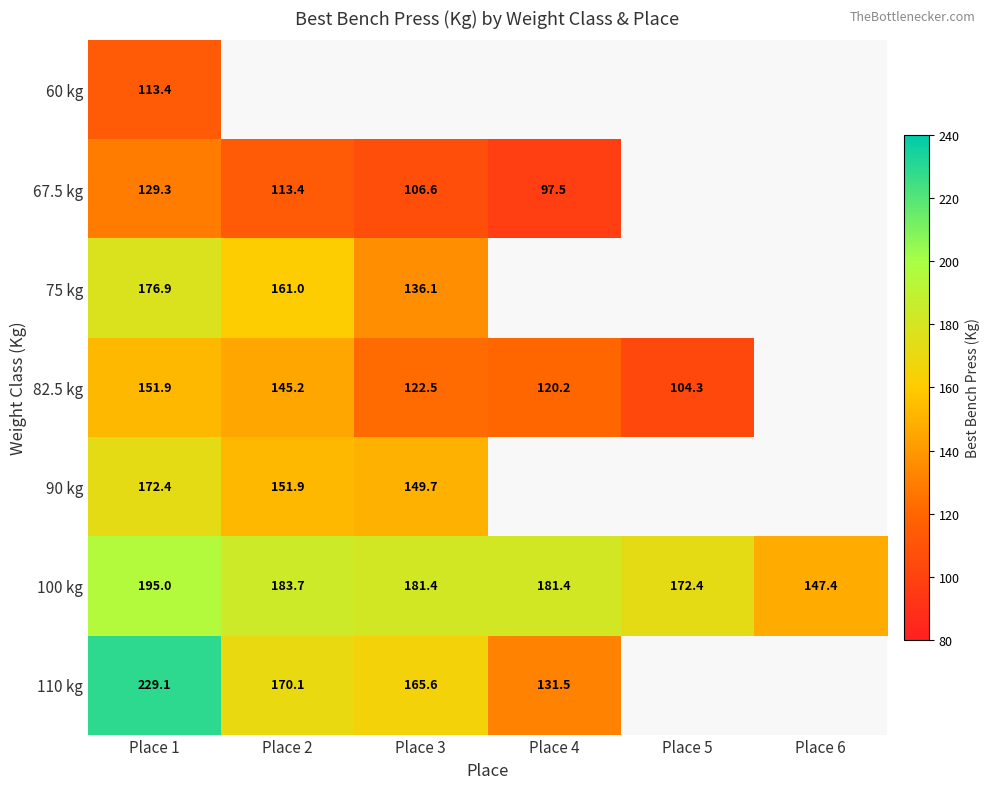

Is the value of 110 kg at Place 3 greater than the value of 60 kg at Place 1?

Yes